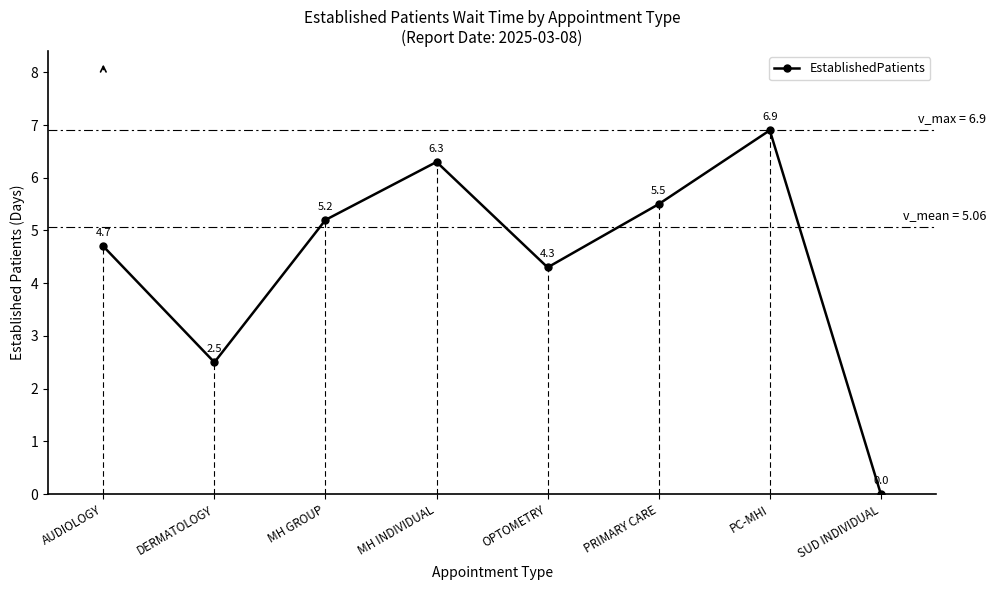

What is the value of the 5th point from the left?

4.3